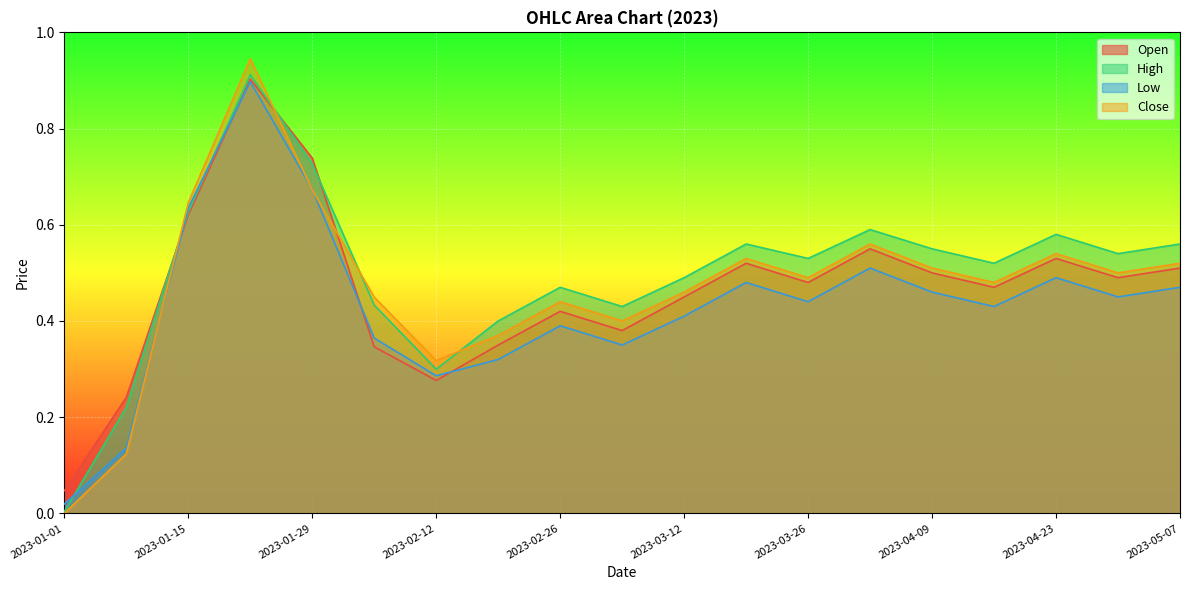

What position from the right is 2023-03-26?

7